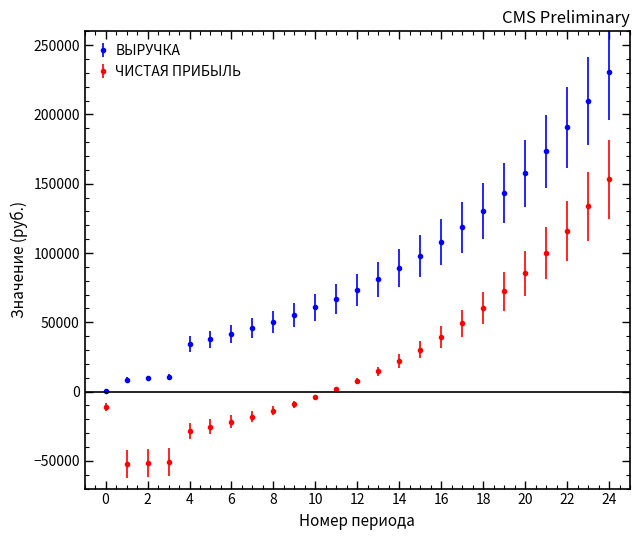

Which series has the largest range (max minus min)?

ВЫРУЧКА